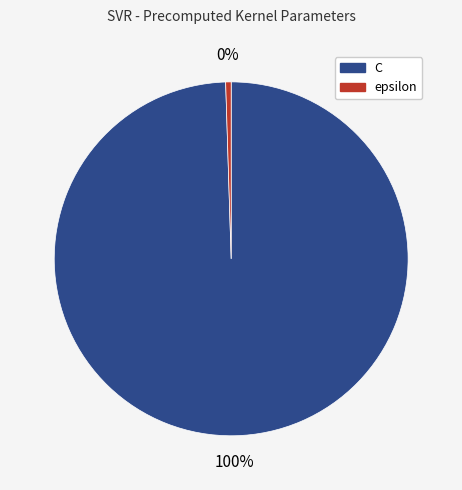

The C slice represents 100% of the pie. True or false?

True